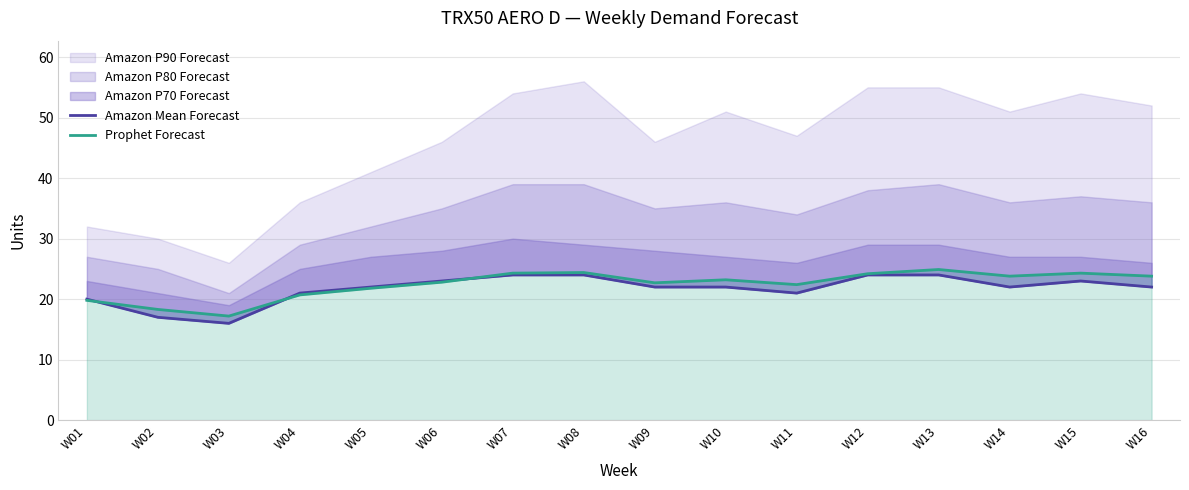

Count the number of categories in the chart.

16